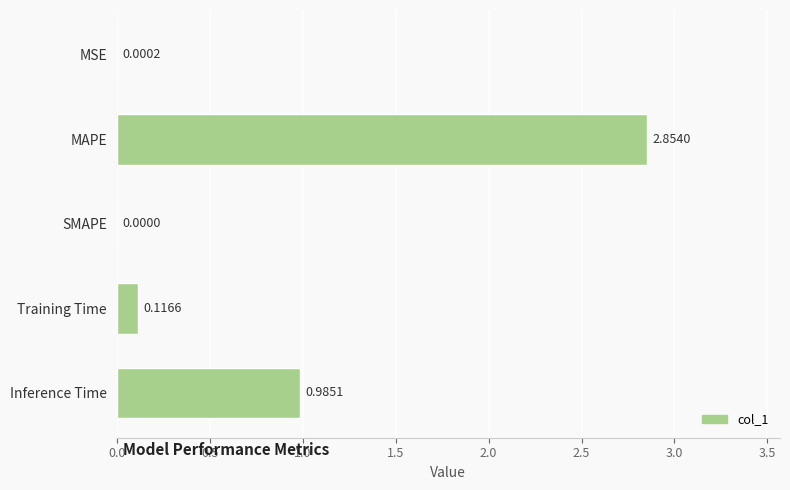

Where is the data nearest to the value 1?

Inference Time